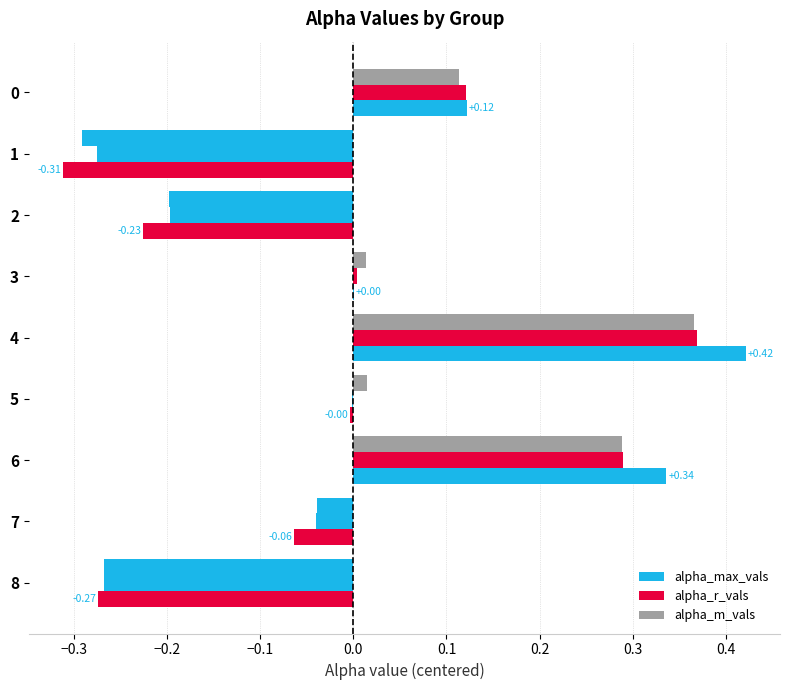

Which series has the largest total across all categories?

alpha_r_vals